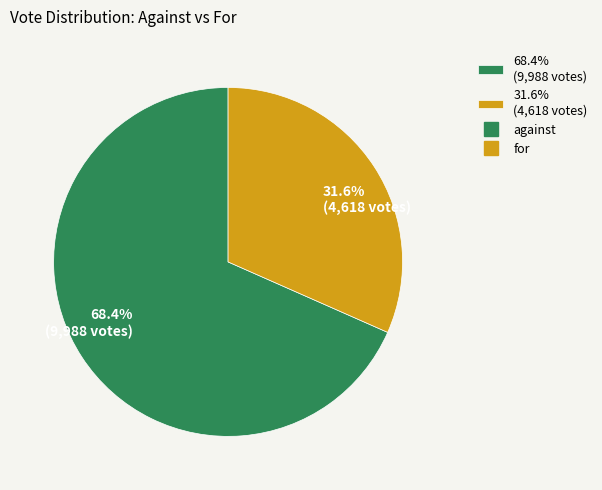

Which category has the biggest portion of the pie?

68.4% (9,988 votes)